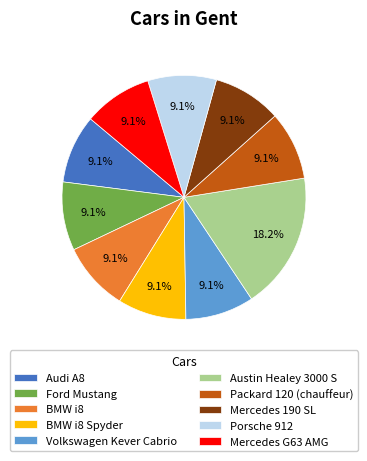

To the nearest percent, what portion does Mercedes G63 AMG represent?

9%